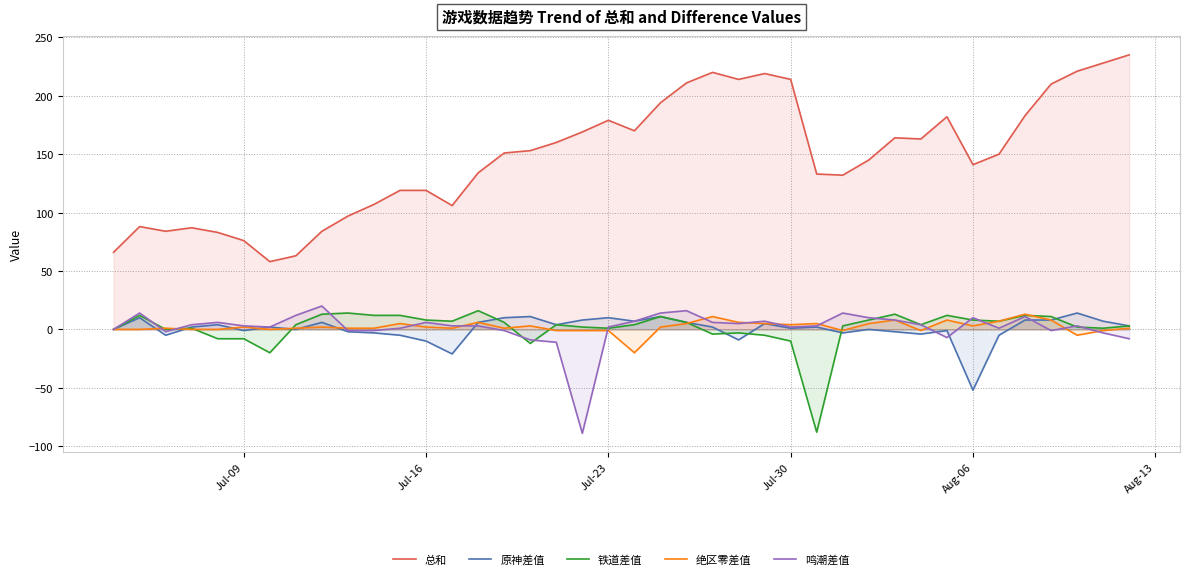

What is the difference between the maximum and minimum values in the 总和 series?

177